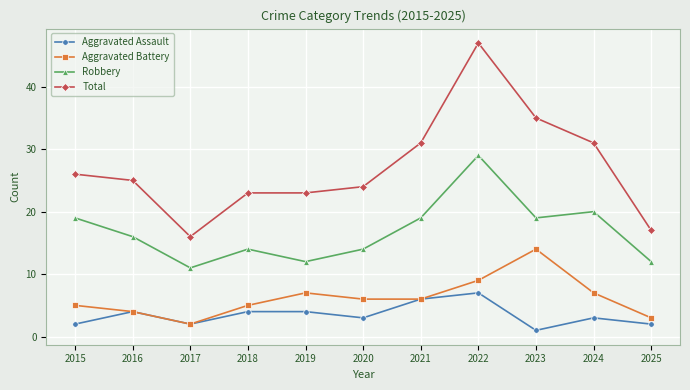

What is the difference between the maximum and minimum values in the Aggravated Battery series?

12